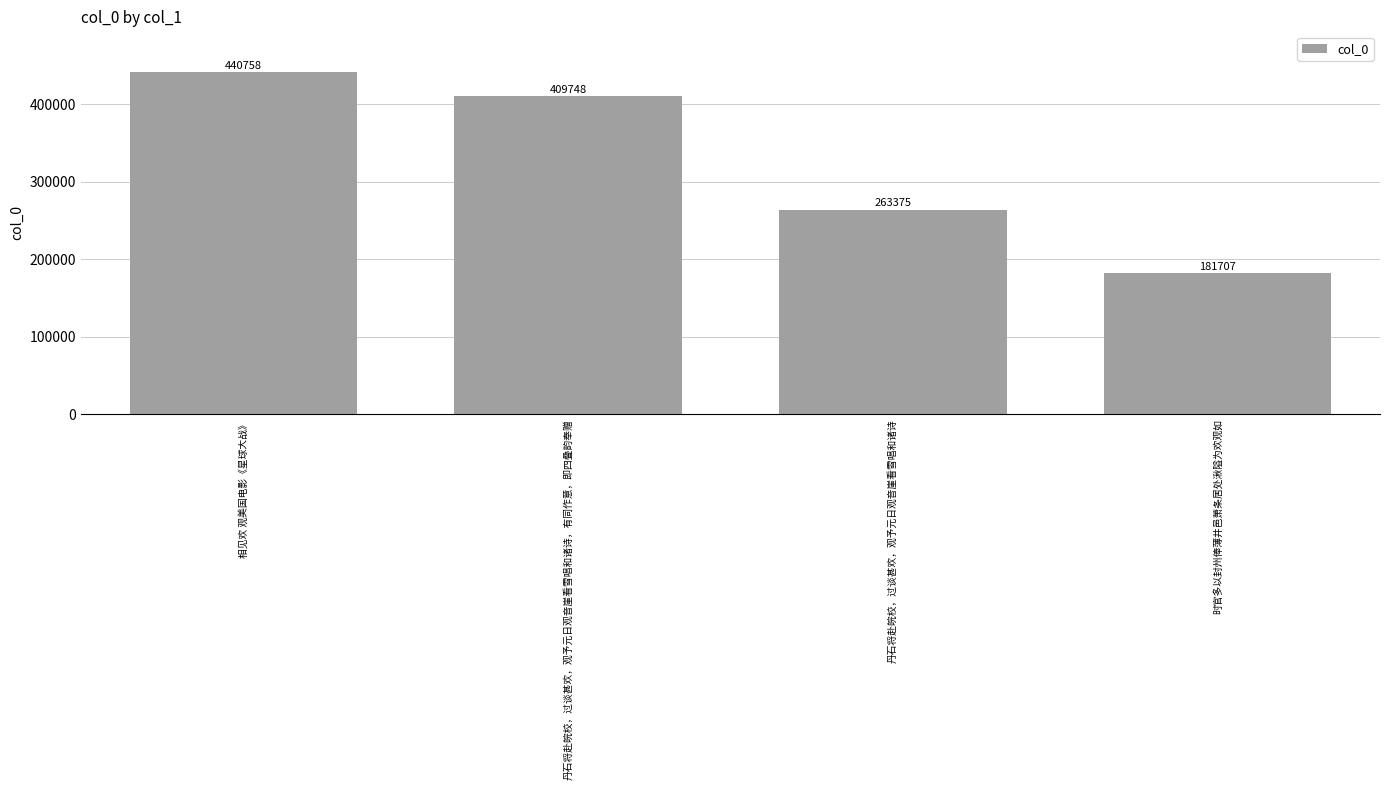

Which has a higher value, 相见欢 观美国电影《星球大战》 or 丹石将赴皖校，过谈甚欢，观予元日观音崖看雪唱和诸诗，有同作意，即四叠韵奉赠?

相见欢 观美国电影《星球大战》